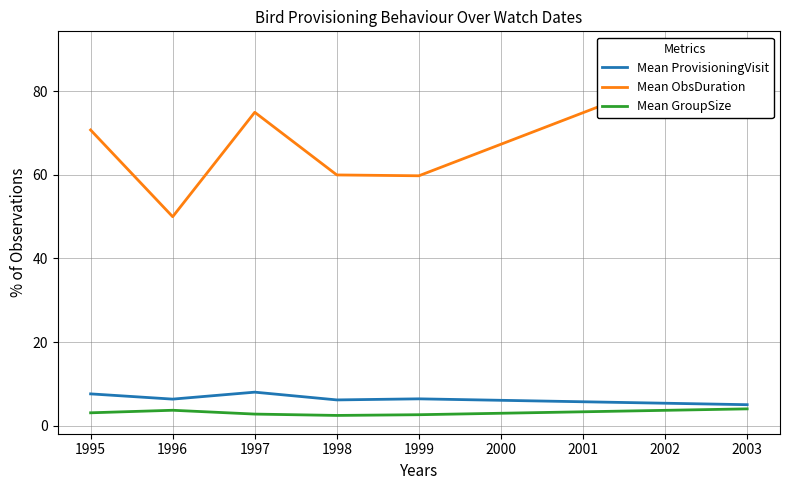

True or false: Mean ProvisioningVisit and Mean GroupSize intersect in this chart.

False